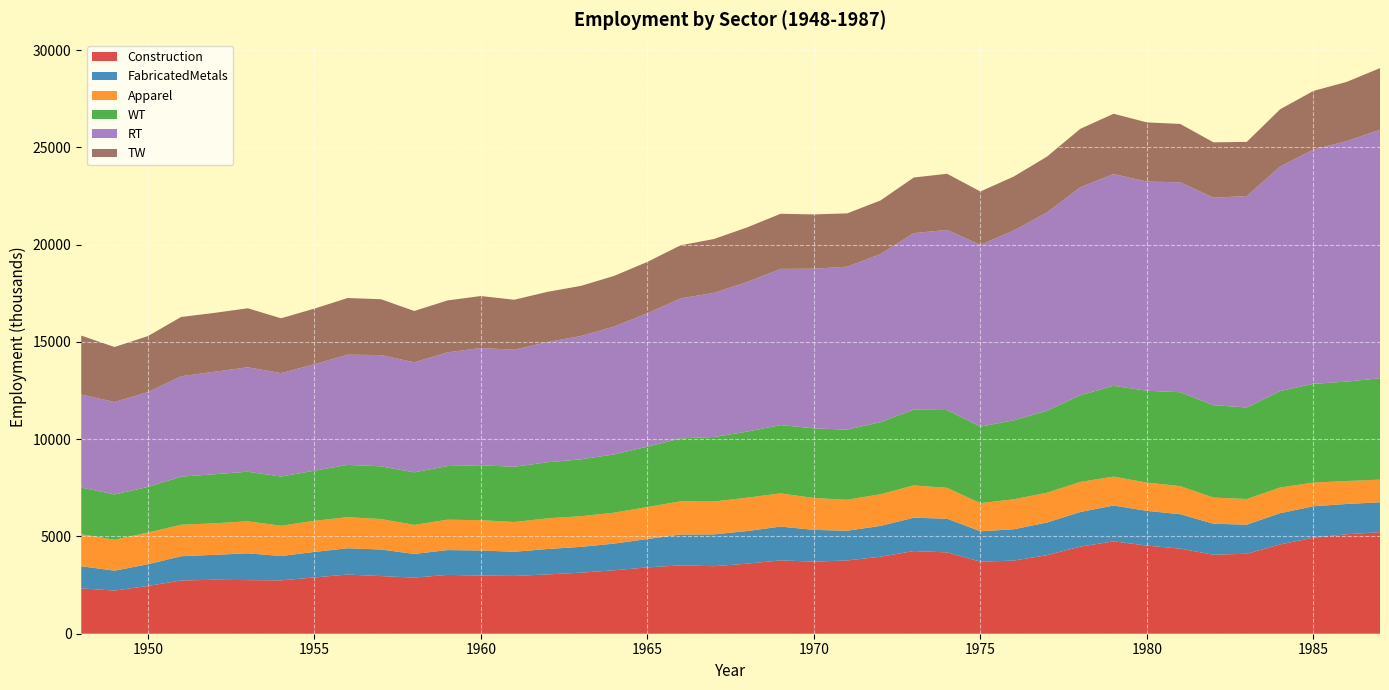

Reading left to right, transcribe all the data shown in this chart.

Construction: 1948=2329.0	1949=2218.0	1950=2455.0	1951=2736.0	1952=2774.0	1953=2755.0	1954=2742.0	1955=2893.0	1956=3041.0	1957=2963.0	1958=2885.0	1959=3023.0	1960=2991.0	1961=2970.0	1962=3049.0	1963=3138.0	1964=3261.0	1965=3410.0	1966=3514.0	1967=3471.0	1968=3601.0	1969=3769.0	1970=3706.0	1971=3766.0	1972=3958.0	1973=4249.0	1974=4181.0	1975=3704.0	1976=3758.0	1977=4037.0	1978=4478.0	1979=4747.0	1980=4530.0	1981=4374.0	1982=4061.0	1983=4111.0	1984=4592.0	1985=4936.0	1986=5114.0	1987=5222.0
FabricatedMetals: 1948=1140.0	1949=1024.2	1950=1114.8	1951=1247.9	1952=1282.2	1953=1378.2	1954=1251.8	1955=1311.9	1956=1351.9	1957=1366.9	1958=1215.3	1959=1276.8	1960=1288.0	1961=1242.5	1962=1305.5	1963=1326.7	1964=1371.5	1965=1459.6	1966=1585.9	1967=1635.7	1968=1677.5	1969=1738.1	1970=1632.3	1971=1527.1	1972=1585.4	1973=1714.0	1974=1731.6	1975=1563.2	1976=1609.8	1977=1680.0	1978=1779.0	1979=1843.0	1980=1785.0	1981=1771.0	1982=1593.0	1983=1496.0	1984=1604.0	1985=1616.0	1986=1556.0	1987=1534.0
Apparel: 1948=1647.2	1949=1588.5	1950=1629.5	1951=1618.1	1952=1618.6	1953=1644.7	1954=1556.7	1955=1600.6	1956=1599.9	1957=1564.7	1958=1493.5	1959=1561.8	1960=1557.0	1961=1531.0	1962=1575.3	1963=1574.3	1964=1589.5	1965=1643.4	1966=1706.5	1967=1689.1	1968=1714.9	1969=1707.7	1970=1636.9	1971=1593.9	1972=1625.0	1973=1660.5	1974=1586.2	1975=1444.8	1976=1540.9	1977=1531.0	1978=1546.0	1979=1486.0	1980=1453.0	1981=1442.0	1982=1345.0	1983=1317.0	1984=1319.0	1985=1218.0	1986=1179.0	1987=1164.0
WT: 1948=2395.0	1949=2328.0	1950=2344.0	1951=2473.0	1952=2522.0	1953=2550.0	1954=2527.0	1955=2576.0	1956=2686.0	1957=2709.0	1958=2701.0	1959=2757.0	1960=2825.0	1961=2838.0	1962=2883.0	1963=2923.0	1964=2994.0	1965=3103.0	1966=3235.0	1967=3316.0	1968=3397.0	1969=3510.0	1970=3581.0	1971=3603.0	1972=3707.0	1973=3896.0	1974=3998.0	1975=3934.0	1976=4061.0	1977=4211.0	1978=4454.0	1979=4668.0	1980=4720.0	1981=4826.0	1982=4748.0	1983=4706.0	1984=4957.0	1985=5076.0	1986=5110.0	1987=5213.0
RT: 1948=4785.0	1949=4754.0	1950=4875.0	1951=5161.0	1952=5271.0	1953=5367.0	1954=5319.0	1955=5469.0	1956=5666.0	1957=5719.0	1958=5658.0	1959=5844.0	1960=6030.0	1961=6015.0	1962=6180.0	1963=6340.0	1964=6574.0	1965=6857.0	1966=7196.0	1967=7410.0	1968=7693.0	1969=8029.0	1970=8206.0	1971=8378.0	1972=8639.0	1973=9073.0	1974=9260.0	1975=9341.0	1976=9758.0	1977=10199.0	1978=10693.0	1979=10885.0	1980=10755.0	1981=10791.0	1982=10669.0	1983=10867.0	1984=11544.0	1985=12041.0	1986=12364.0	1987=12771.0
TW: 1948=3027.0	1949=2825.0	1950=2879.0	1951=3046.0	1952=3024.0	1953=3034.0	1954=2817.0	1955=2860.0	1956=2911.0	1957=2872.0	1958=2636.0	1959=2670.0	1960=2667.0	1961=2570.0	1962=2581.0	1963=2576.0	1964=2601.0	1965=2640.0	1966=2730.0	1967=2767.0	1968=2805.0	1969=2832.0	1970=2791.0	1971=2738.0	1972=2756.0	1973=2858.0	1974=2886.0	1975=2744.0	1976=2770.0	1977=2866.0	1978=3002.0	1979=3098.0	1980=3040.0	1981=3001.0	1982=2842.0	1983=2784.0	1984=2940.0	1985=3013.0	1986=3042.0	1987=3169.0